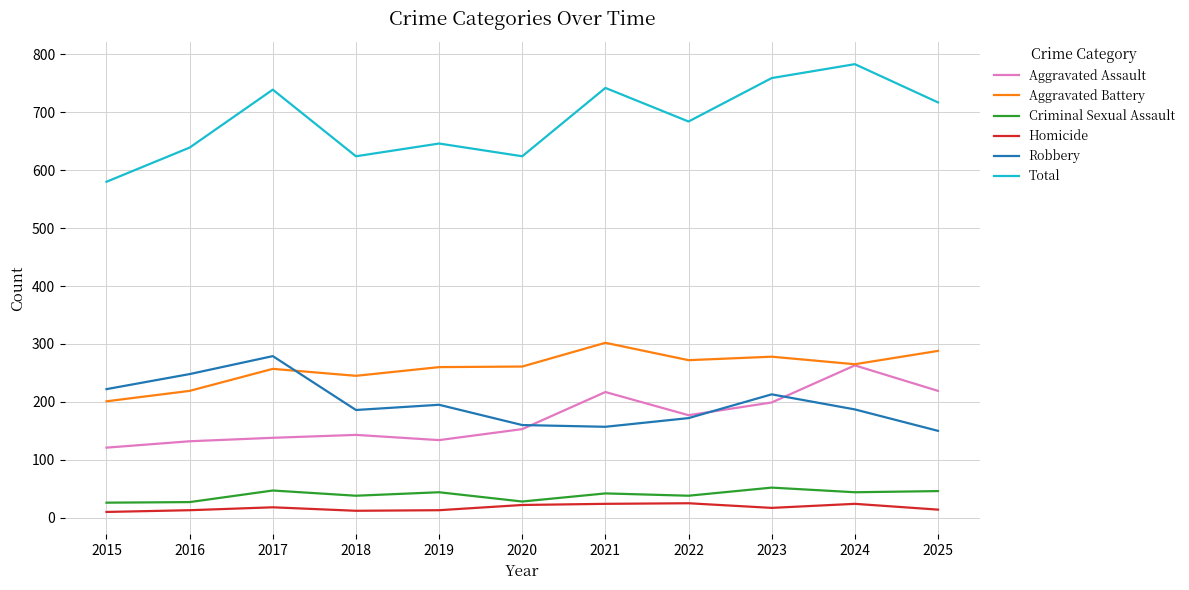

True or false: Total has more than 2 points higher than both neighbors.

True